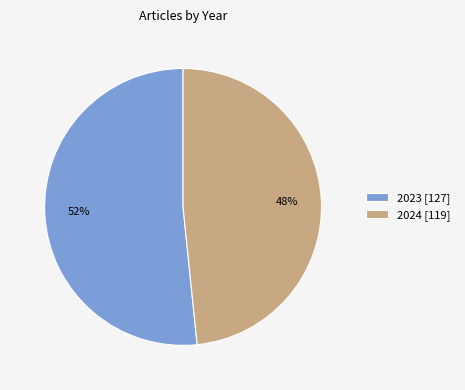

To the nearest percent, what is the average slice percentage?

50%